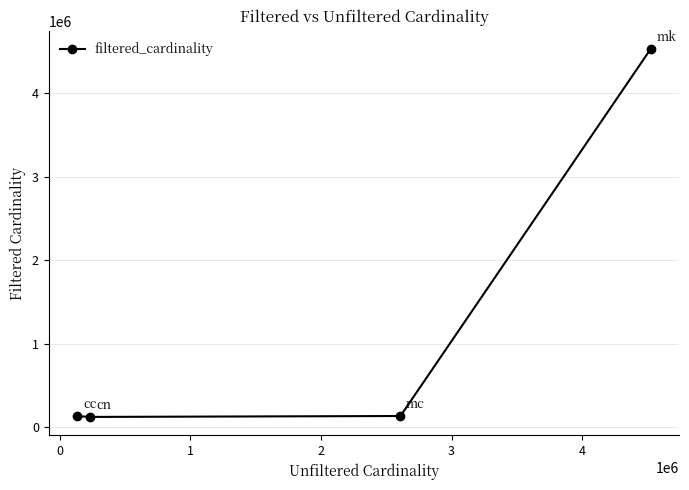

What is the smallest value displayed?

126005